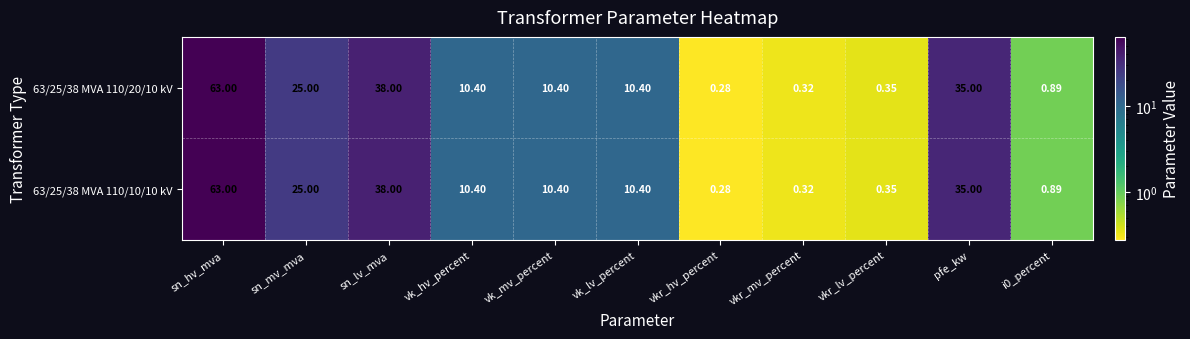

Is the value of 63/25/38 MVA 110/20/10 kV at vkr_hv_percent greater than the value of 63/25/38 MVA 110/10/10 kV at vkr_mv_percent?

No